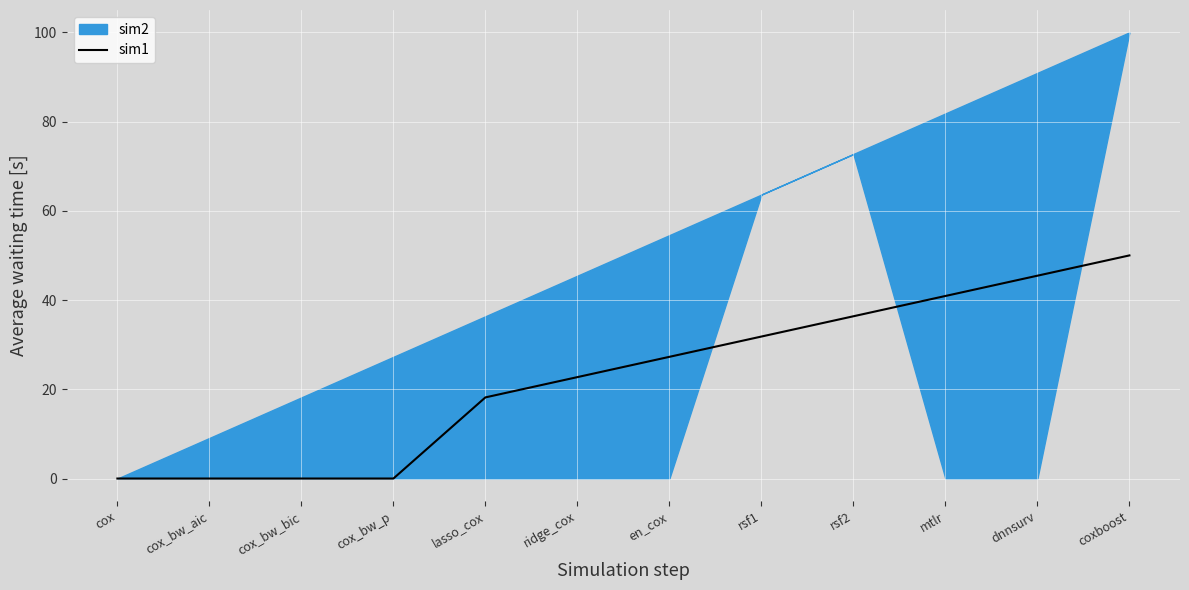

Does the chart display data point markers on the line(s)?

No